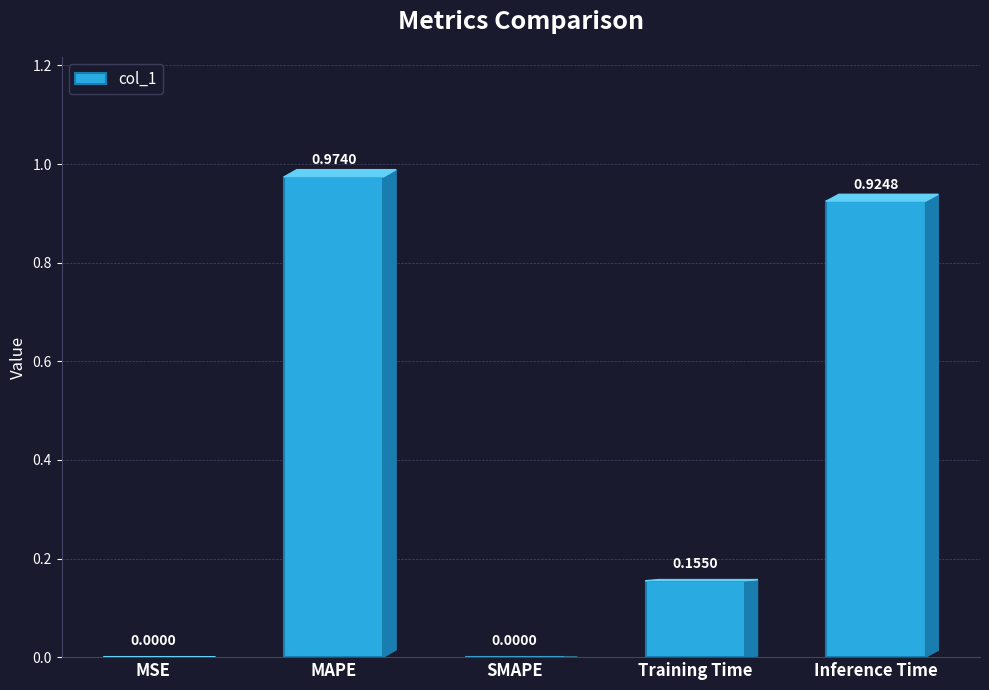

How many categories are shown in the chart?

5